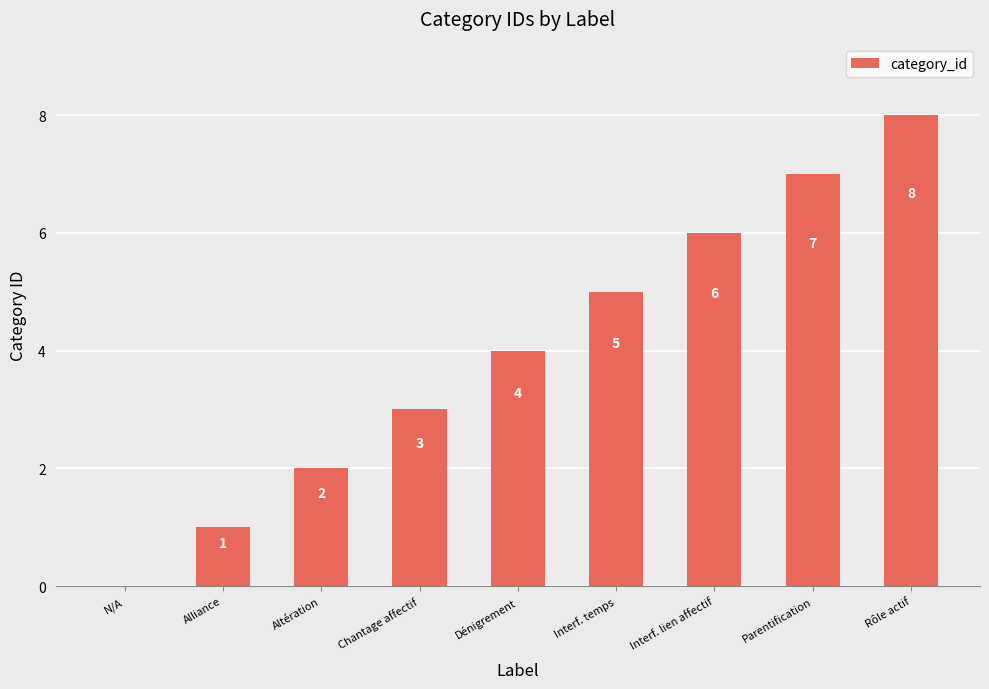

The value at Alliance is 1. True or false?

True